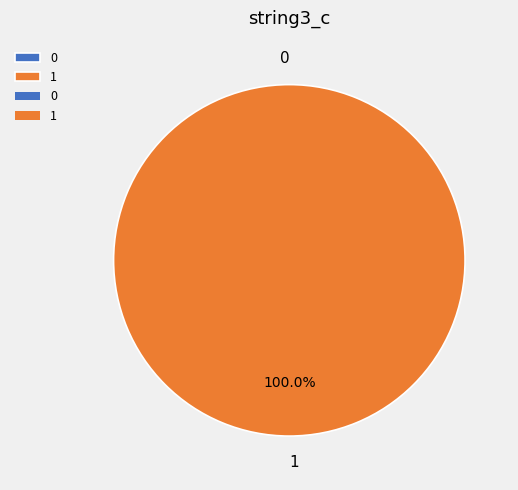

How many slices are in this pie chart?

2